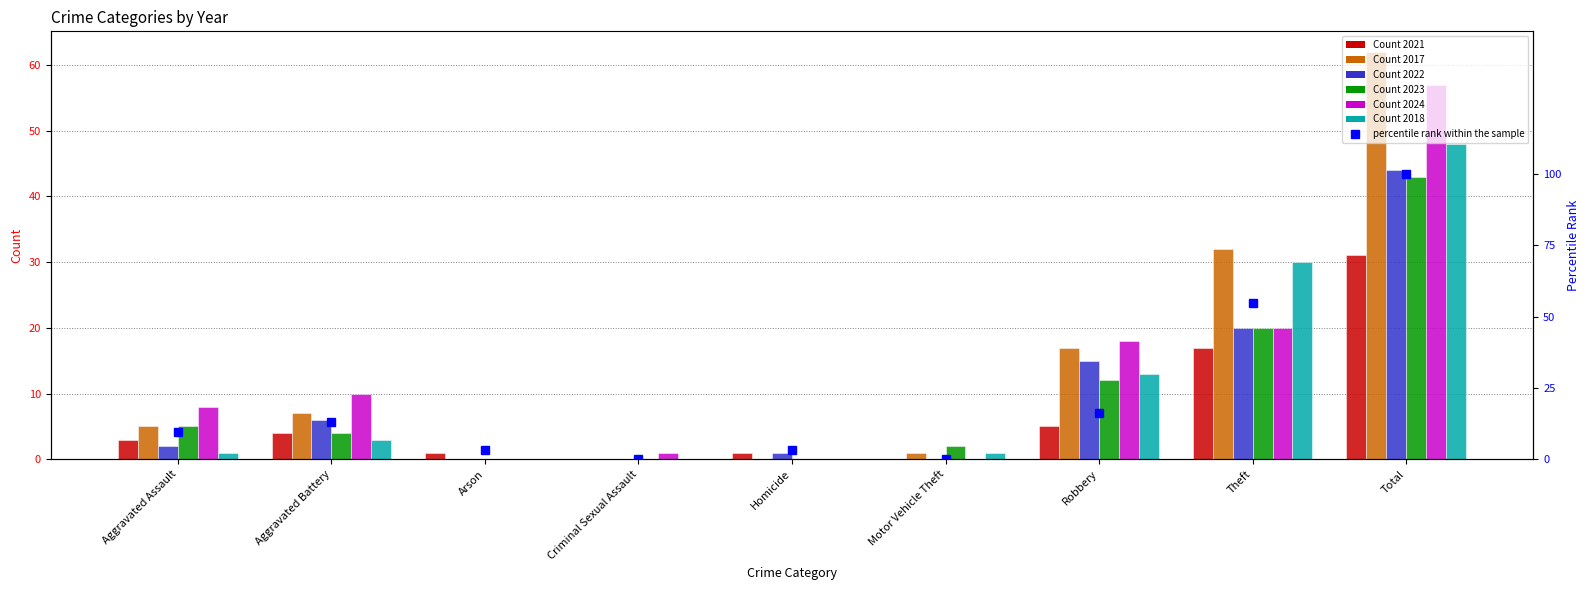

What position from the right is Aggravated Battery?

8